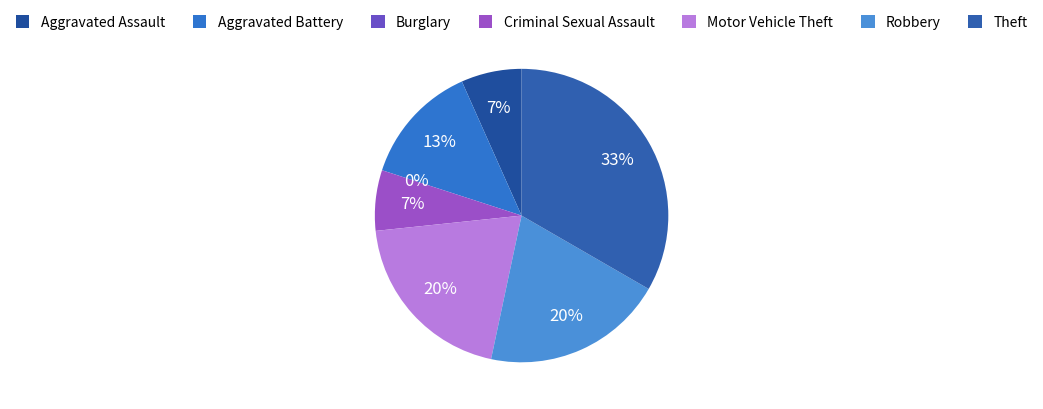

To the nearest percent, what portion does Criminal Sexual Assault represent?

7%